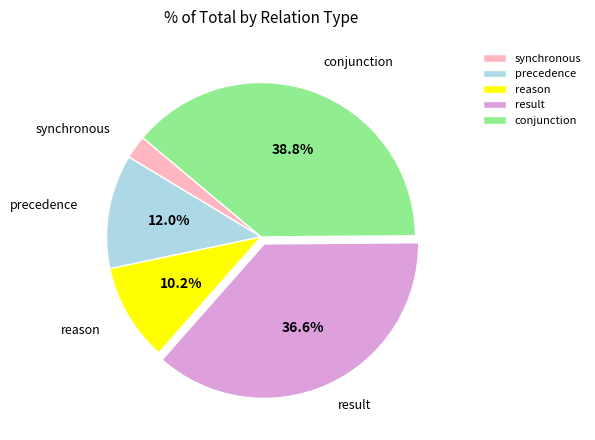

To the nearest percent, what is the average slice percentage?

20%